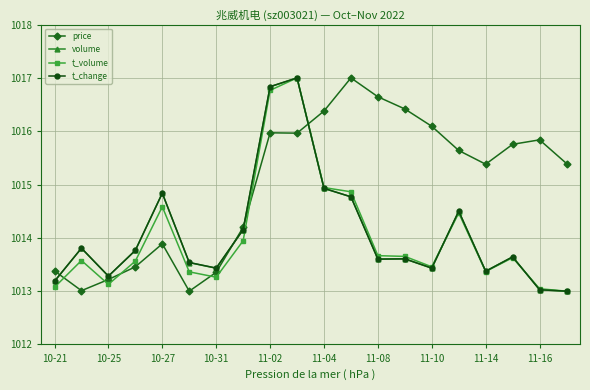

Which series has the largest total across all categories?

price